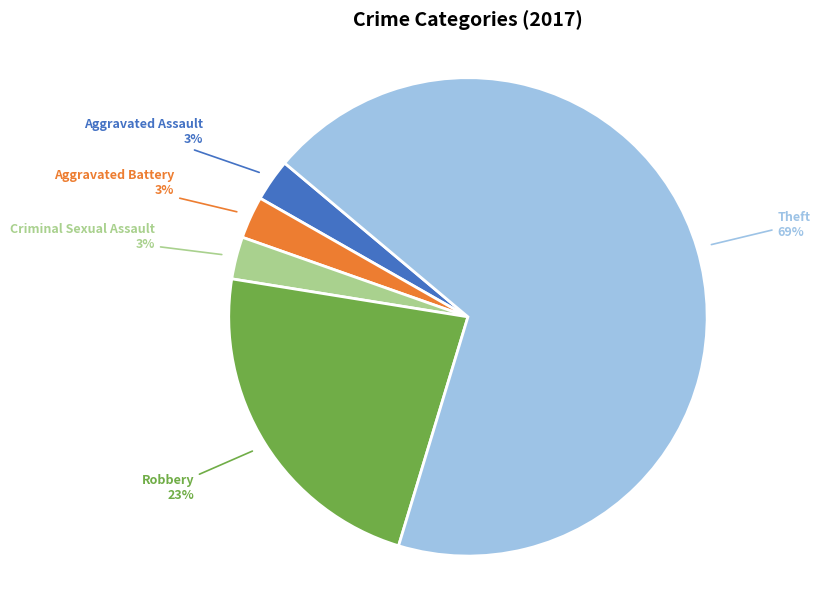

How many slices are in this pie chart?

5